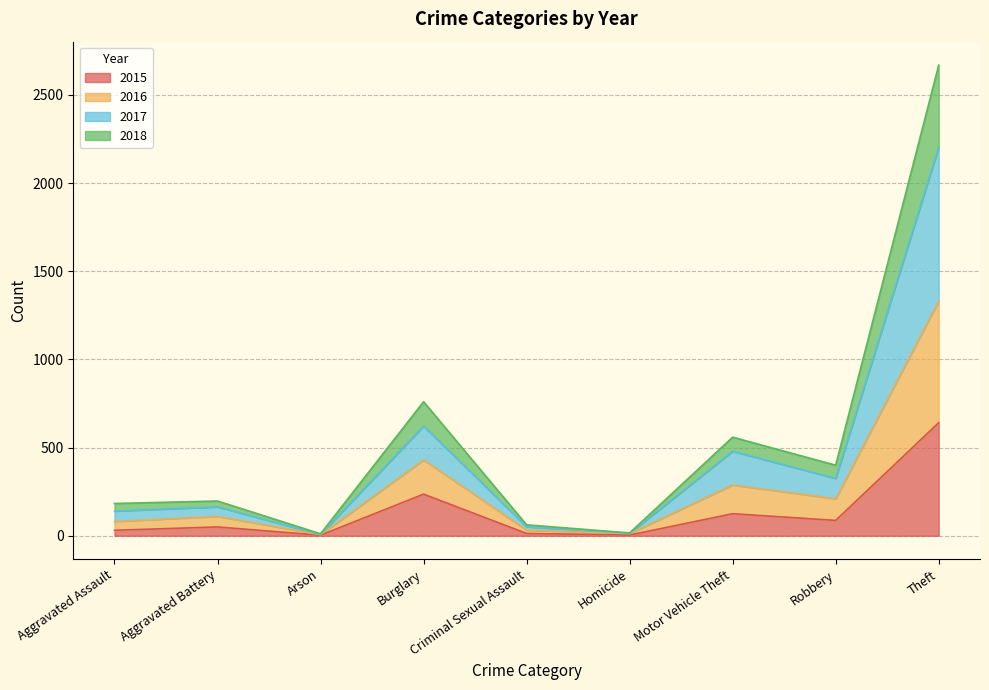

Rank the series by their average value, from lowest to highest.

2015, 2018, 2016, 2017